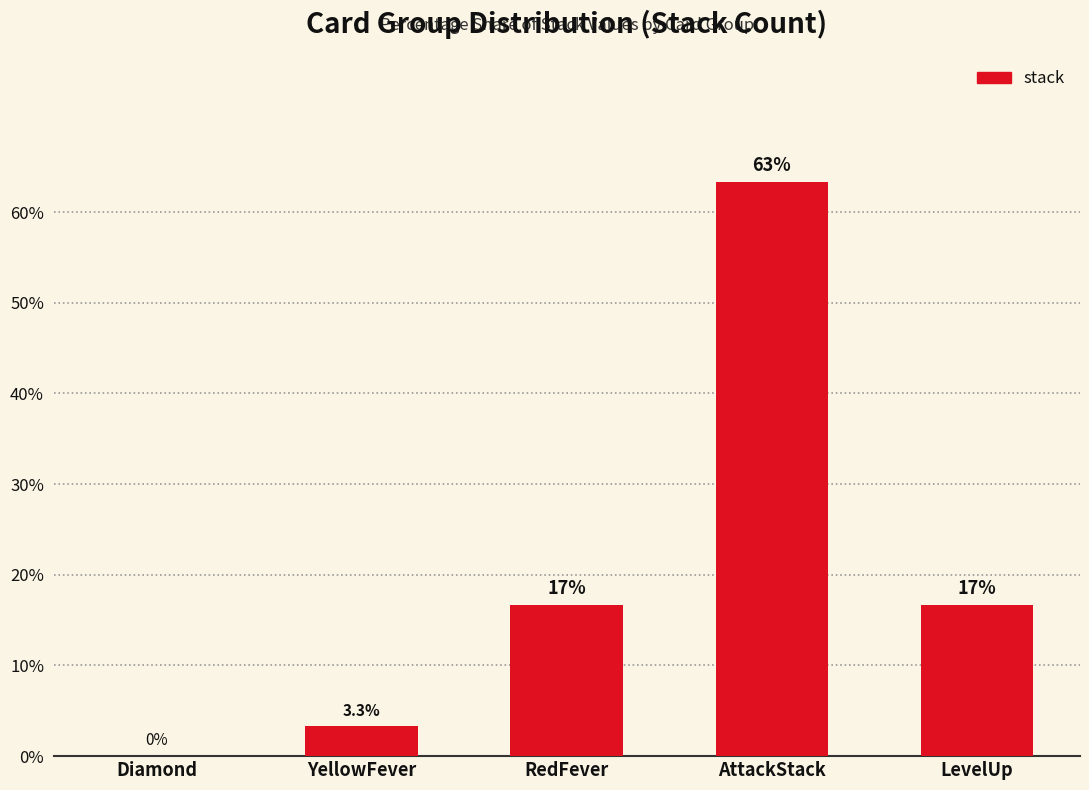

List the labels in order of value, smallest first.

Diamond, YellowFever, RedFever, LevelUp, AttackStack